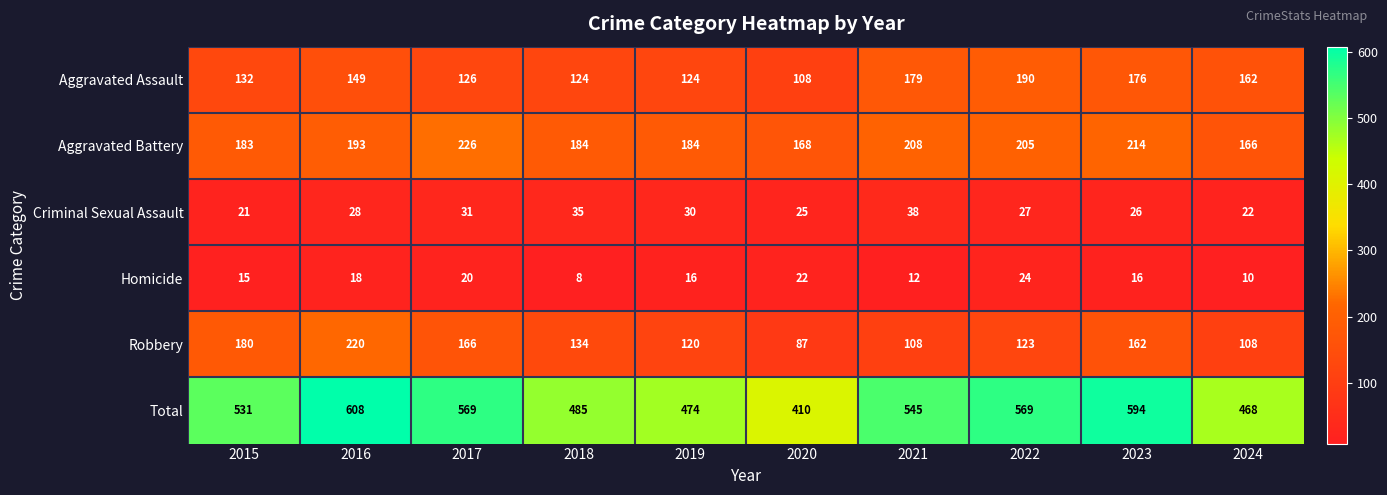

What is the minimum value shown in the chart?

8